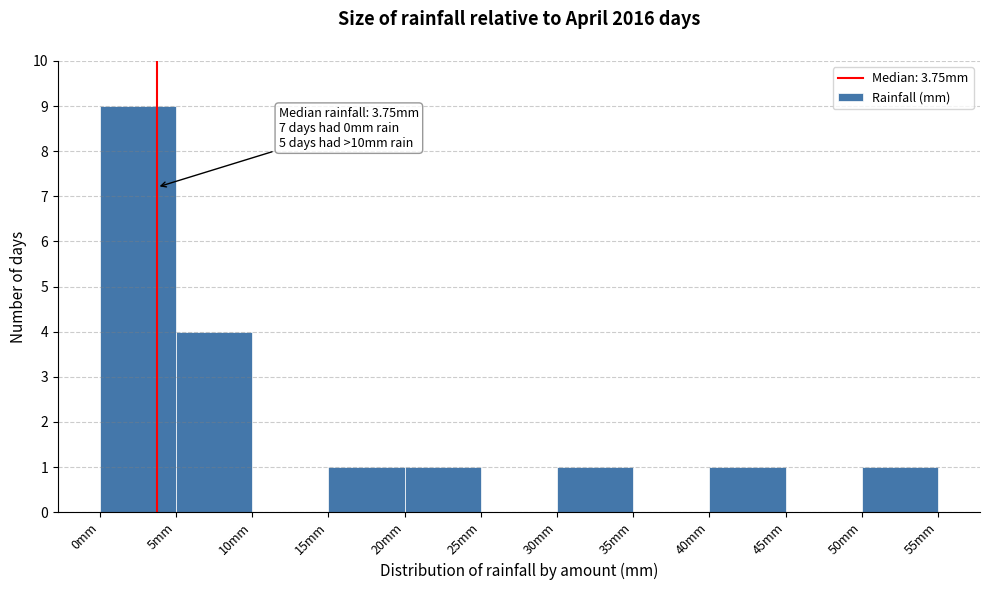

Over which range of the x-axis is the bar tallest?

0 to 5